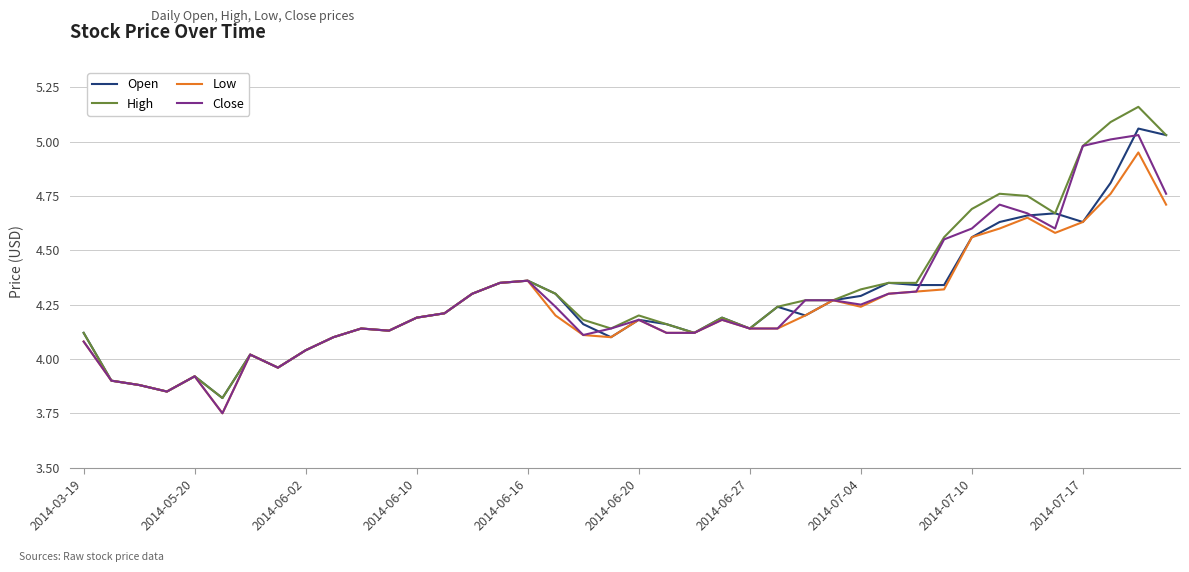

Which series has the widest spread of values?

High